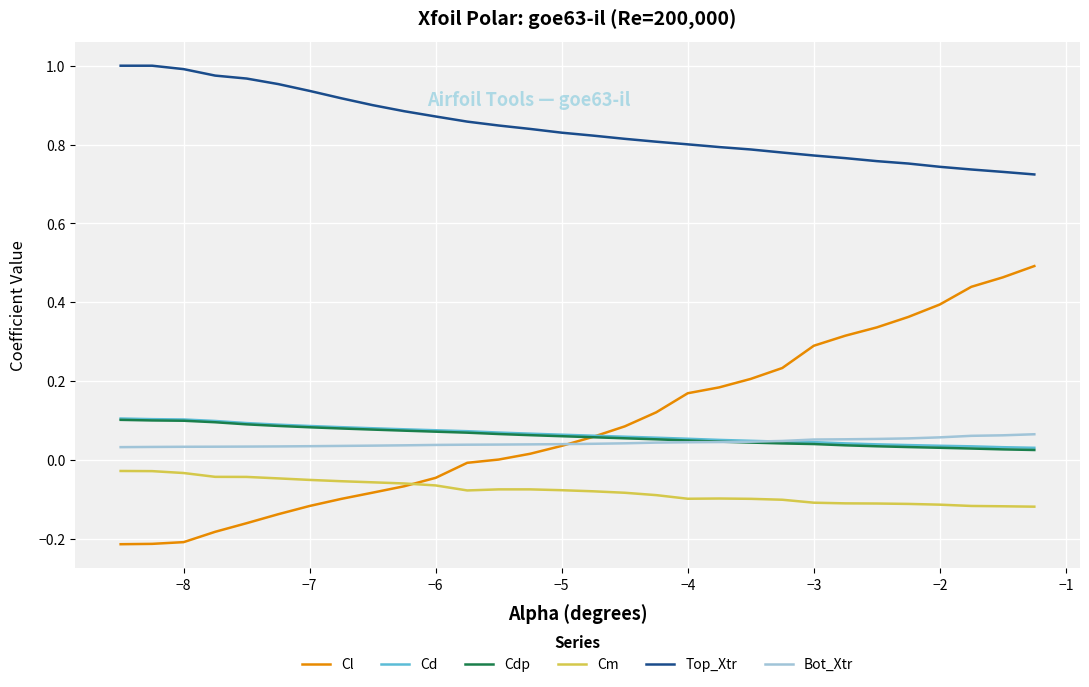

How many times do Bot_Xtr and Cl cross each other?

1